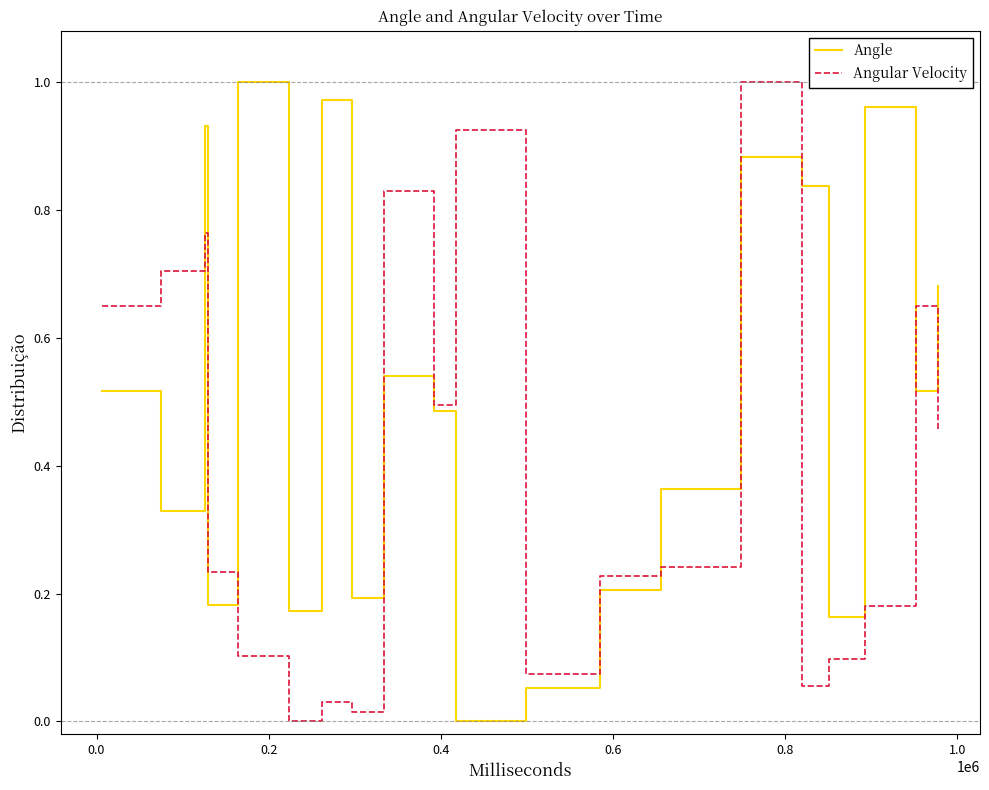

Which series has the largest total across all categories?

Angle